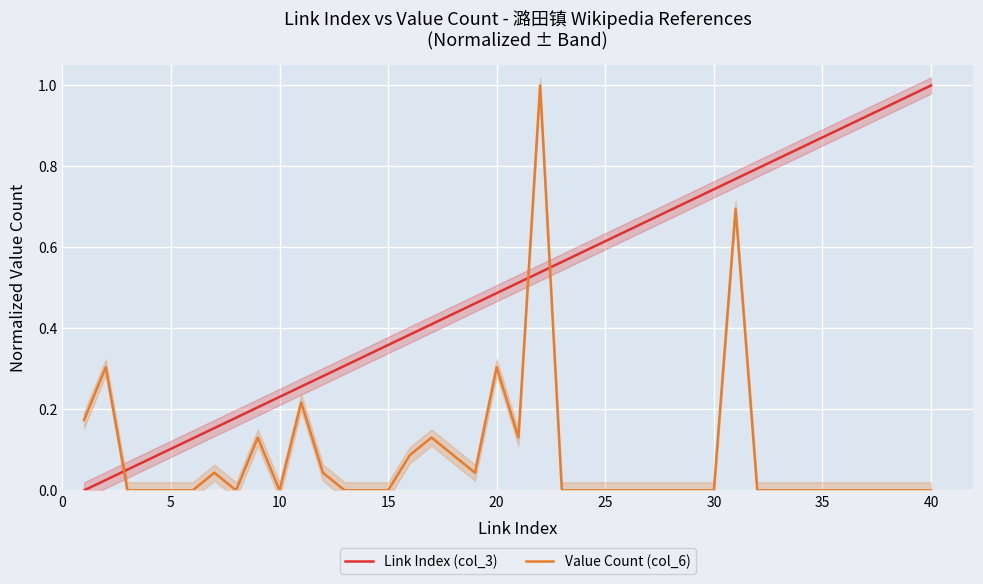

Is it true that Link Index (col_3) equals 0.3 at 20?

False